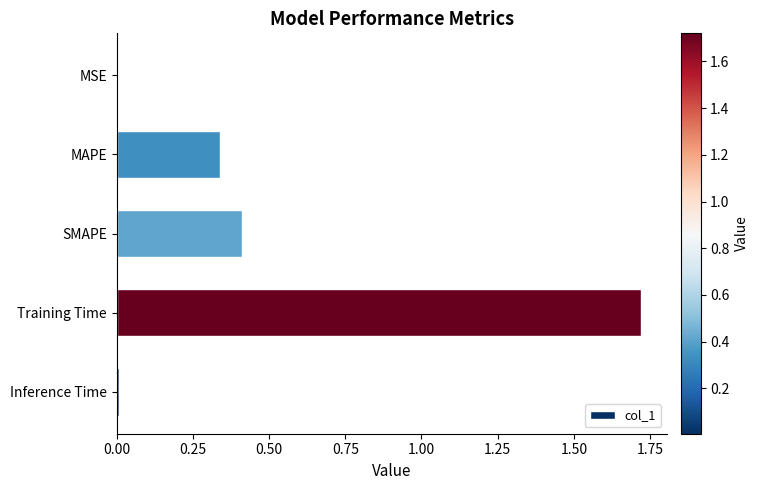

Between Training Time and Inference Time, which is larger?

Training Time